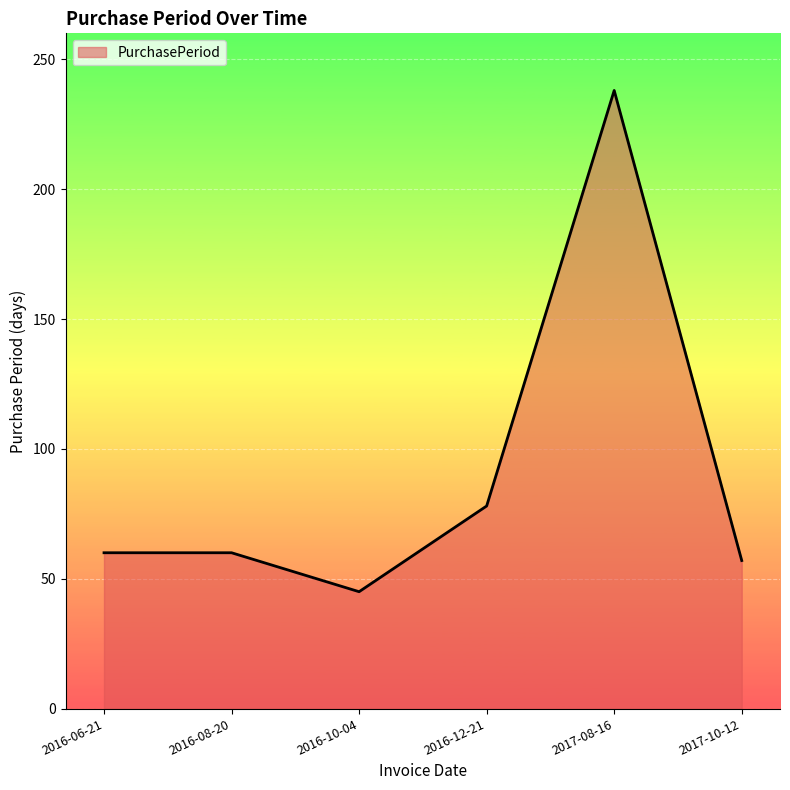

Between 2016-06-21 and 2017-08-16, which is larger?

2017-08-16